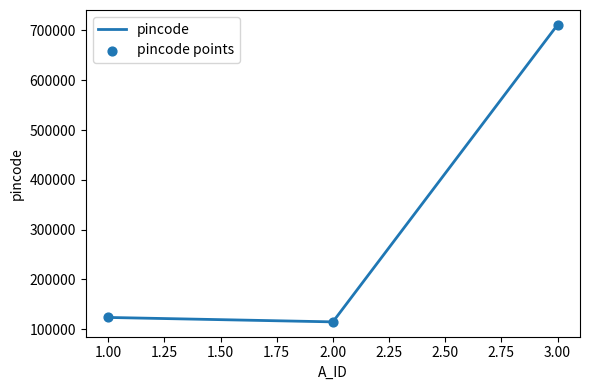

Approximately how many times larger is the value at 2.00 compared to 1.00?

0.9